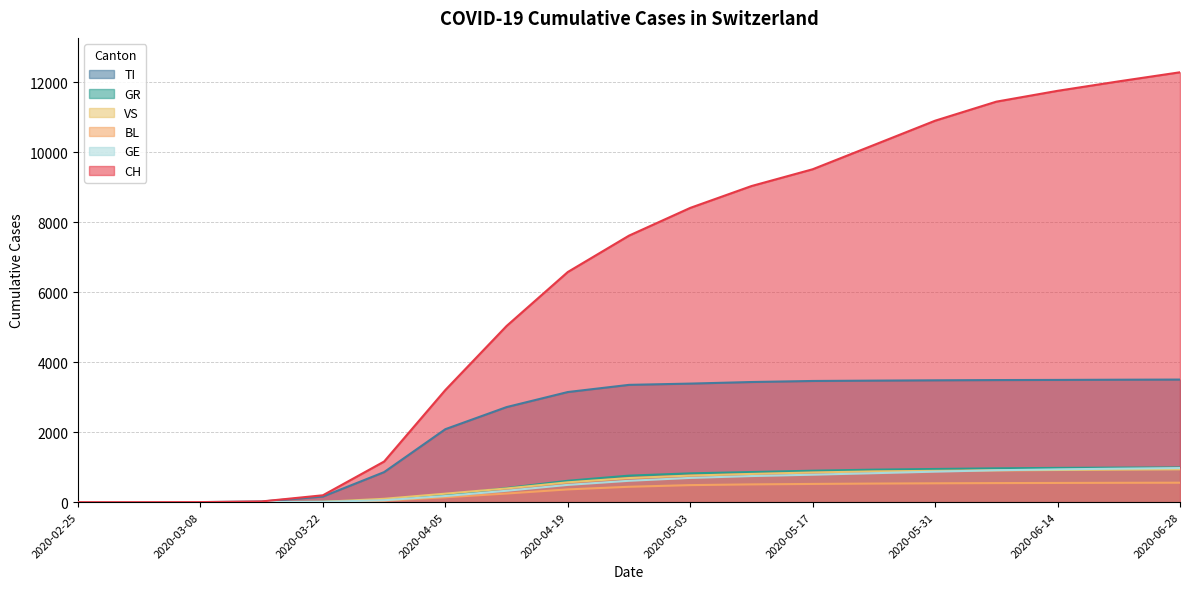

Reading left to right, what are all the values shown in this chart?

CH: 0	0	2	21	197	1161	3204	5033	6575	7614	8406	9030	9510	10203	10897	11441	11750	12021	12280
TI: 0	0	2	18	161	859	2085	2716	3146	3351	3387	3432	3462	3472	3481	3488	3492	3498	3502
GR: 0	0	0	1	10	74	199	404	611	758	823	861	899	929	948	967	979	987	991
VS: 0	0	0	0	10	96	243	392	567	689	760	807	848	879	895	909	919	930	939
BL: 0	0	0	0	6	45	140	247	365	440	487	508	521	531	539	545	549	553	556
GE: 0	0	0	1	11	55	175	326	494	611	693	746	785	828	872	912	937	957	975